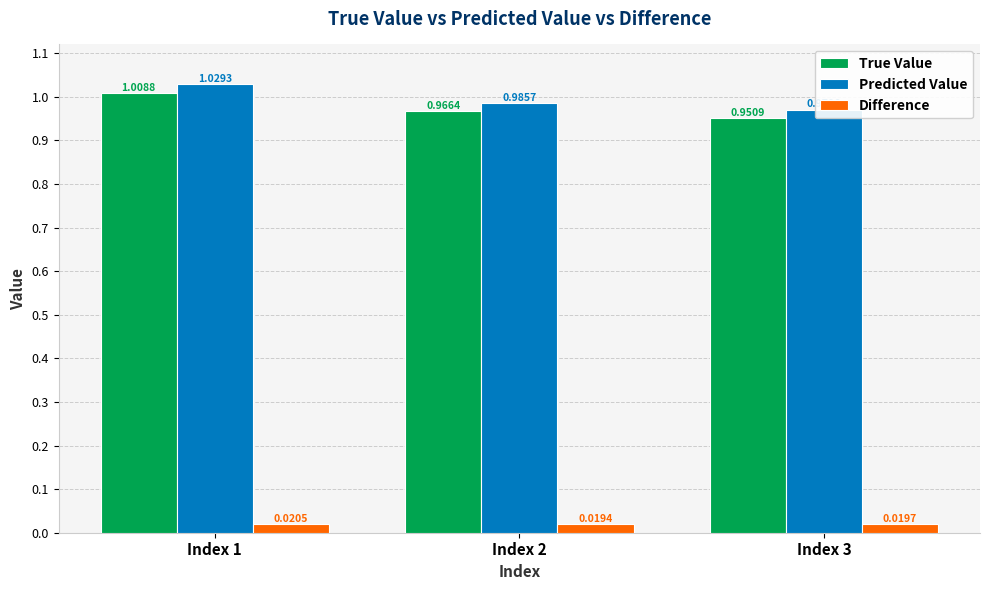

How many bars are there in each group?

3